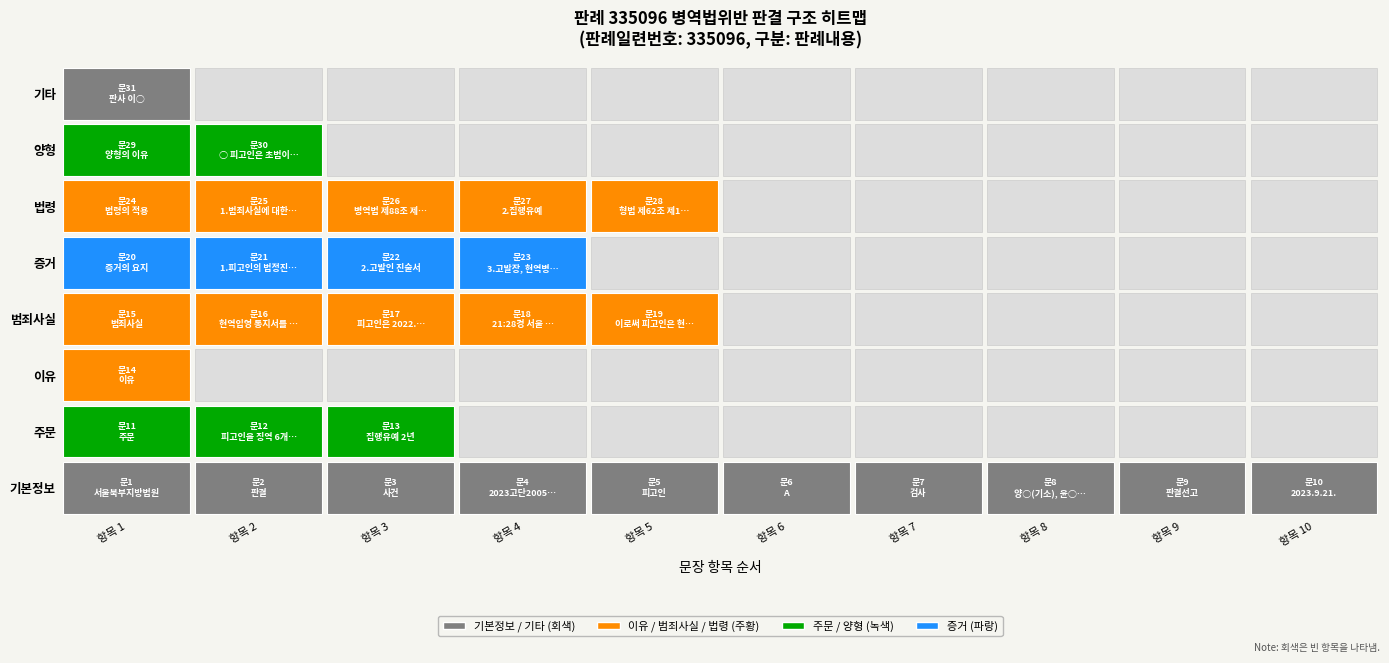

Between 21 and 22, which is larger?

22